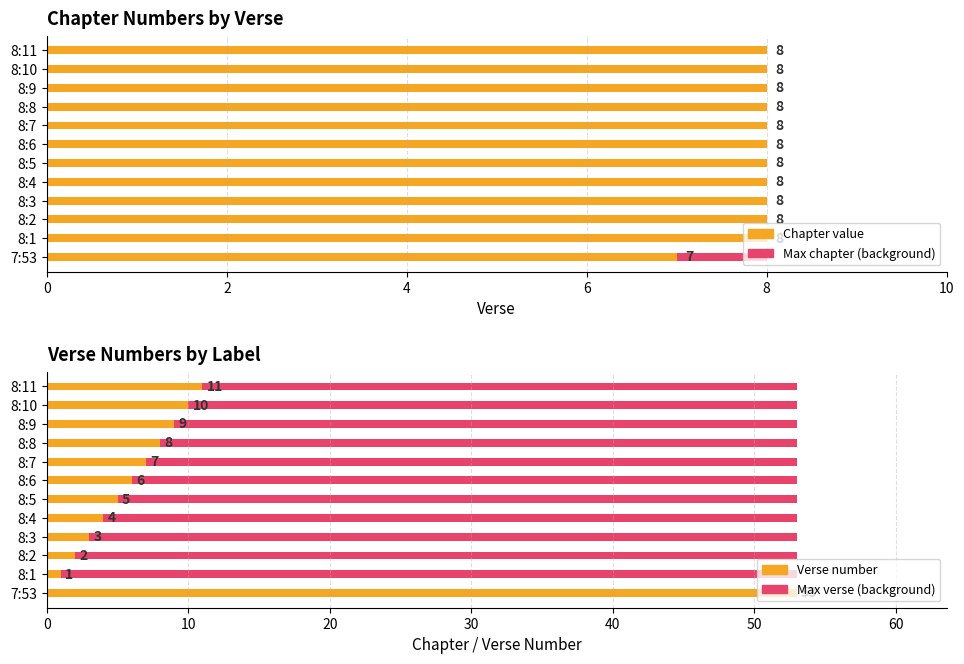

How many groups of bars are there?

12